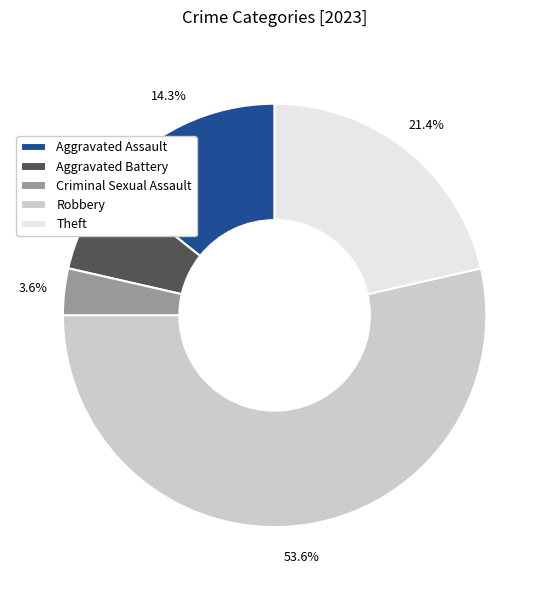

How many slices are in this pie chart?

5